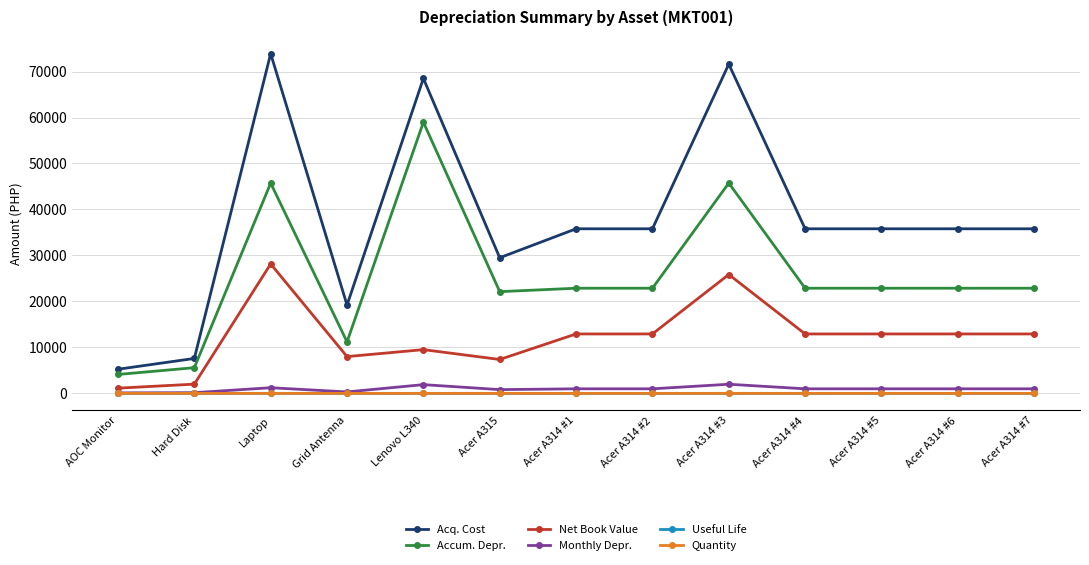

Which label corresponds to the largest value in the chart?

Laptop